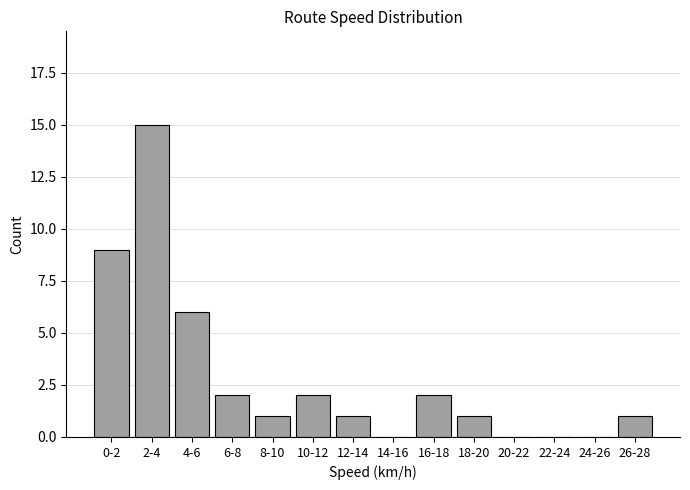

Reading right to left, extract all data points from this chart.

26-28=1	24-26=0	22-24=0	20-22=0	18-20=1	16-18=2	14-16=0	12-14=1	10-12=2	8-10=1	6-8=2	4-6=6	2-4=15	0-2=9